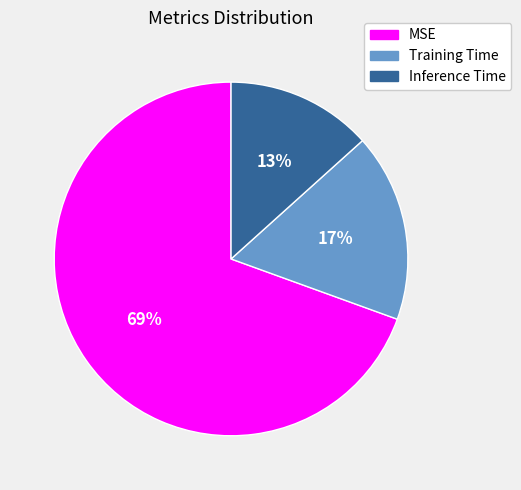

To the nearest percent, what percentage of the pie is Inference Time?

13%